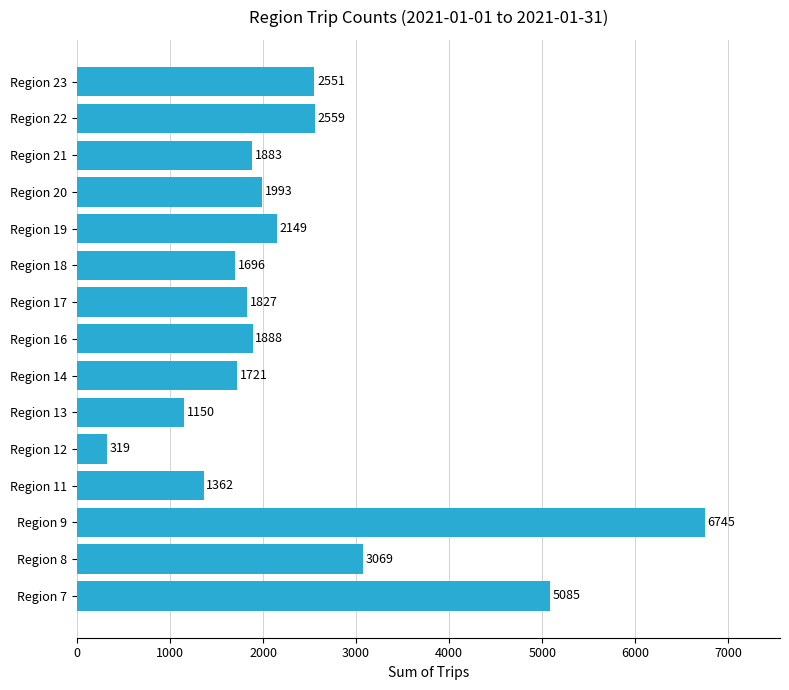

At which label is the value closest to 3532?

Region 8